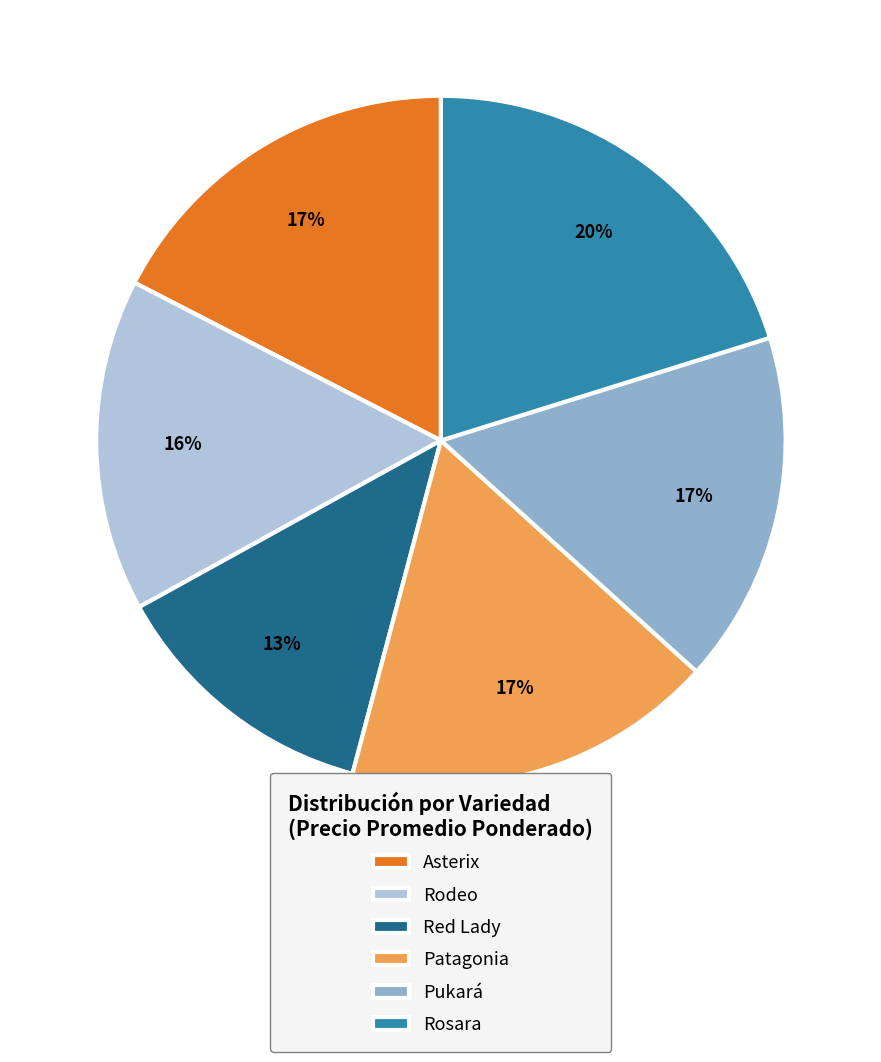

What is the smallest slice in the pie chart?

Red Lady